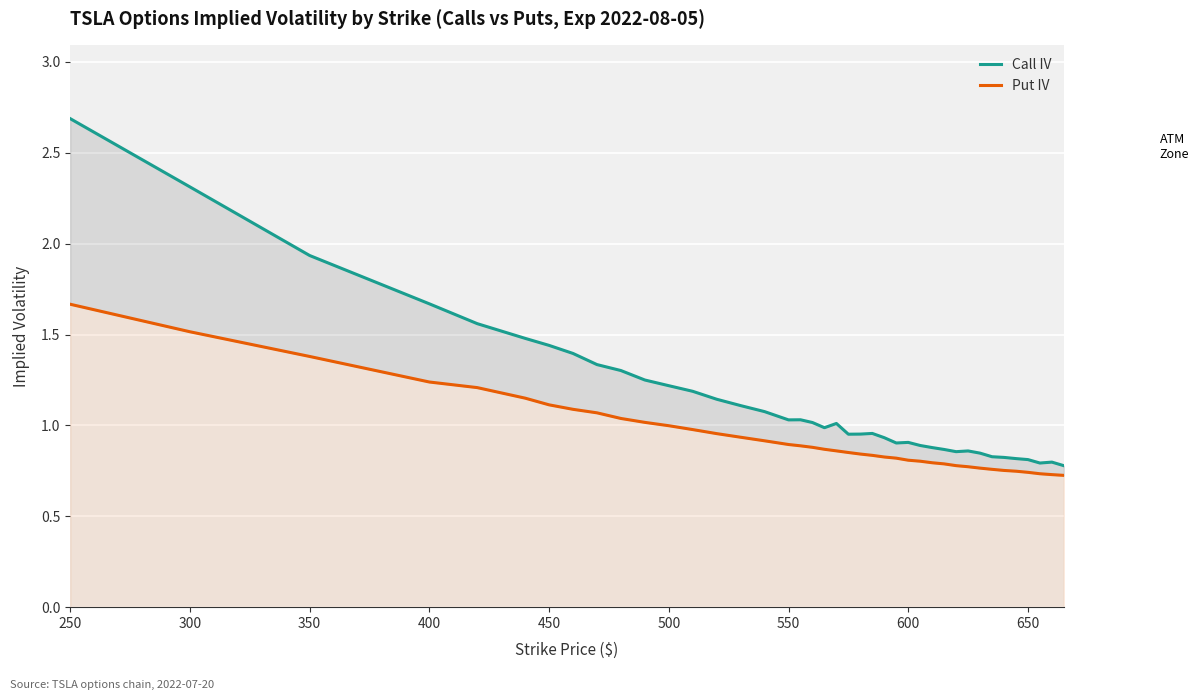

In Call IV, how many points are higher than both neighbors (excluding endpoints)?

6